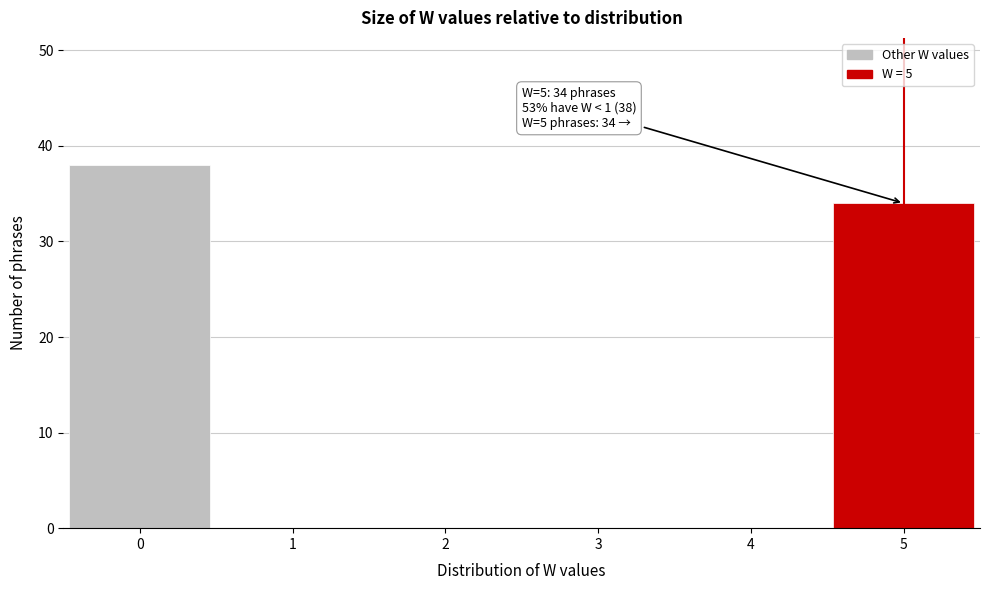

Which range on the x-axis has the tallest bar?

-0.5 to 0.5